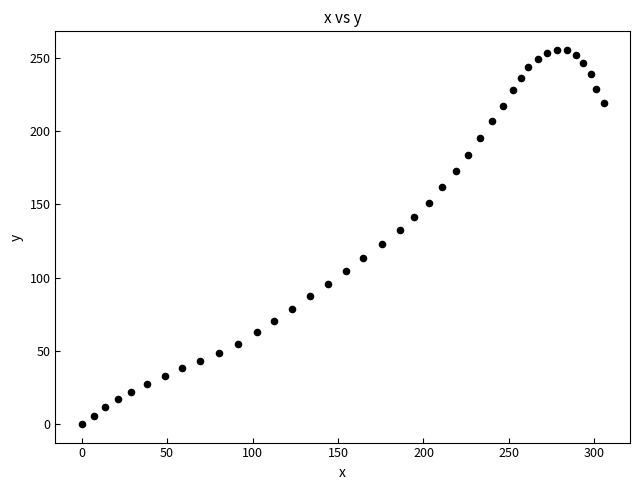

What is the range of Y values (max minus min)?

255.4